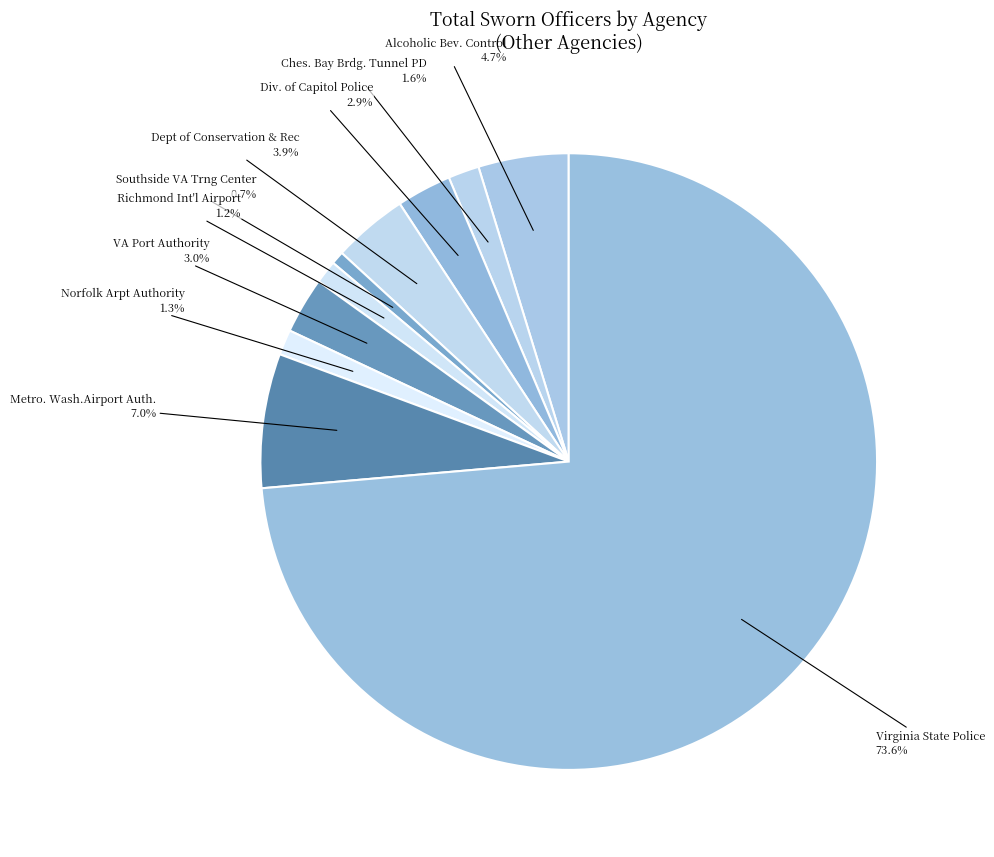

What is the majority slice?

Virginia State Police